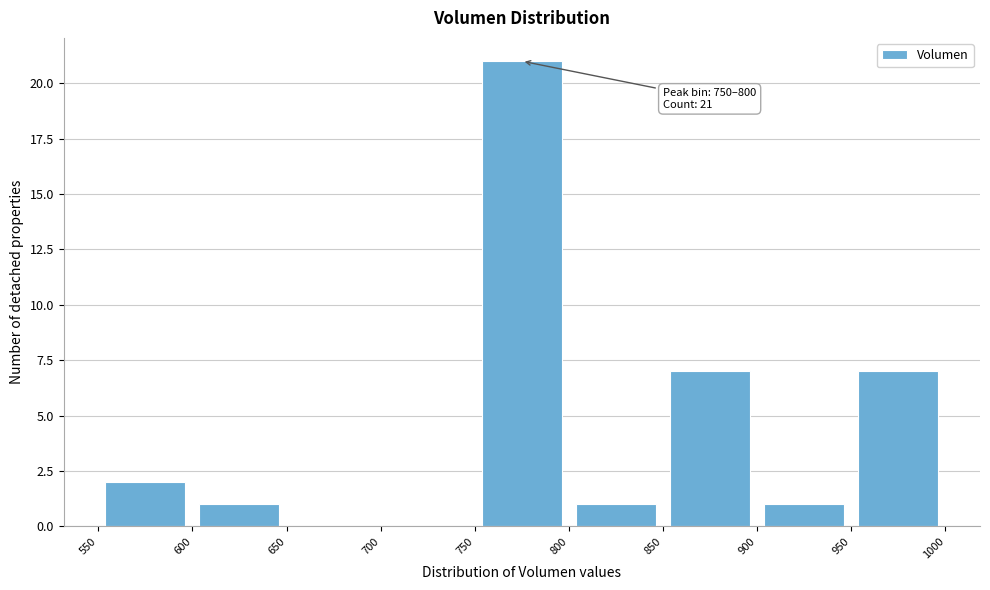

Over which range of the x-axis is the bar tallest?

750 to 800